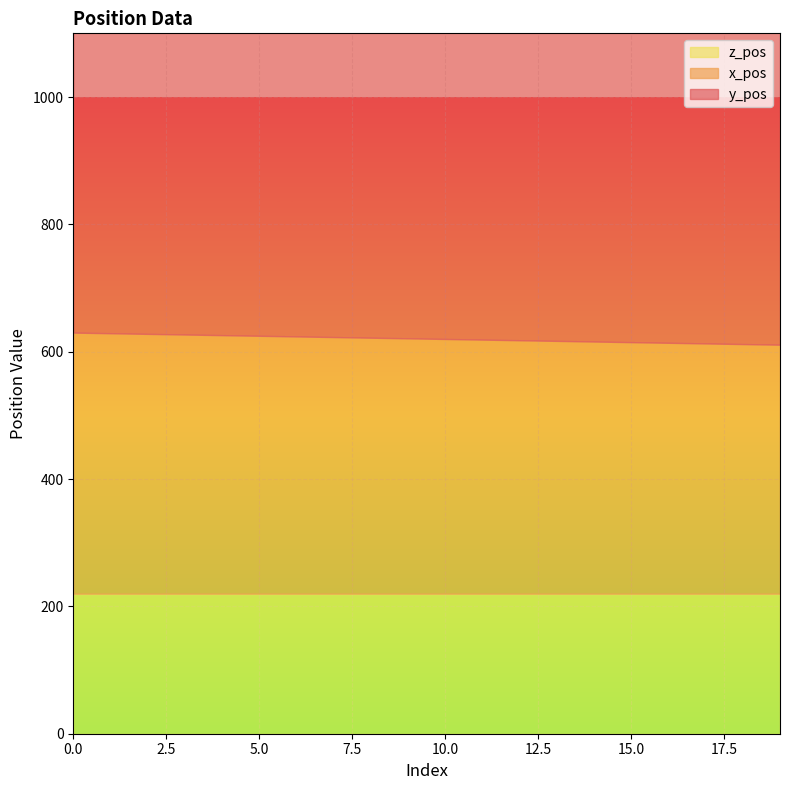

Rank the series by their maximum value, from highest to lowest.

y_pos, x_pos, z_pos